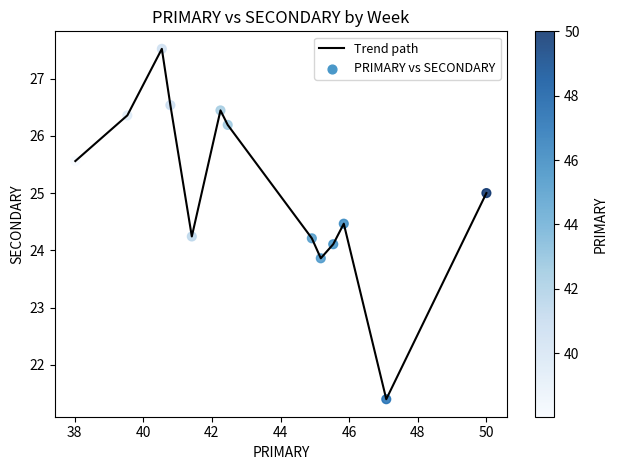

What is the greatest value displayed?

27.5